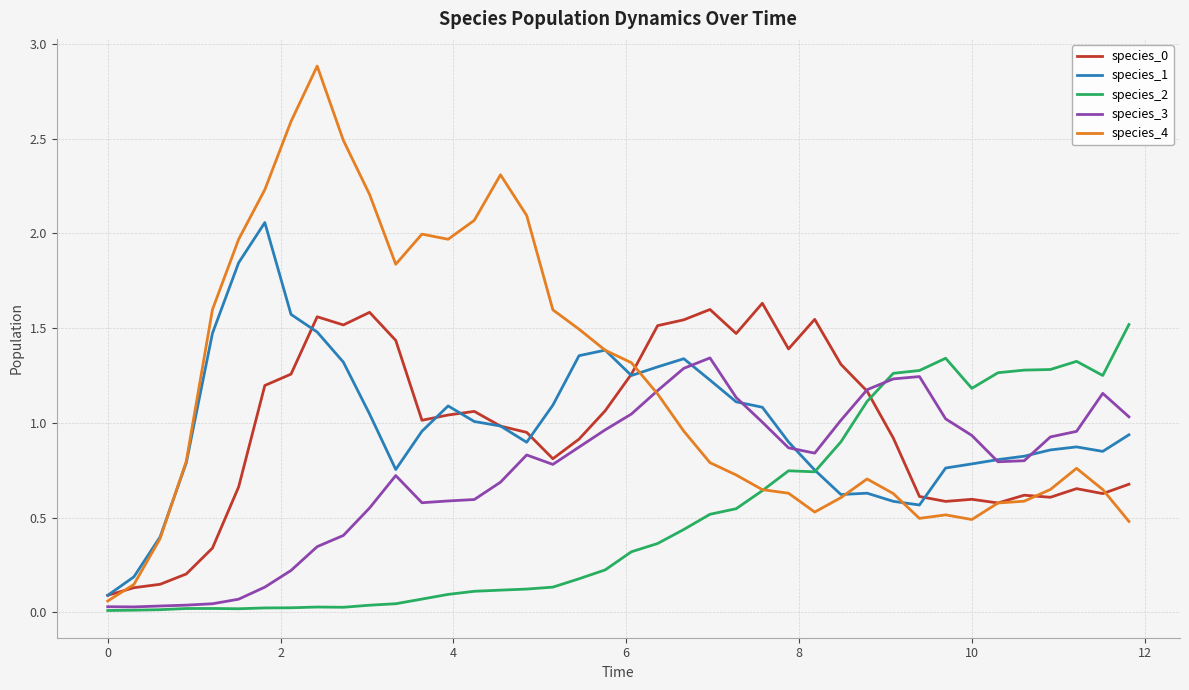

Which series has the largest total across all categories?

species_4